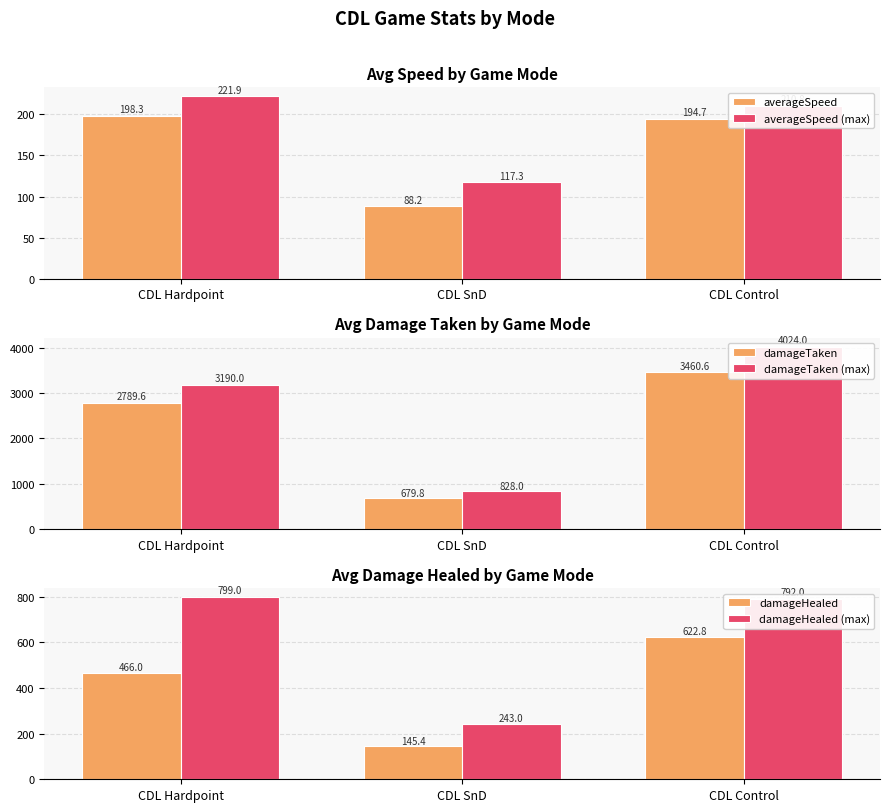

Reading left to right, extract all data points from this chart.

averageSpeed: 198.3	88.2	194.7
averageSpeed (max): 221.9	117.3	210.8
damageTaken: 2789.6	679.8	3460.6
damageTaken (max): 3190.0	828.0	4024.0
damageHealed: 466.0	145.4	622.8
damageHealed (max): 799.0	243.0	792.0